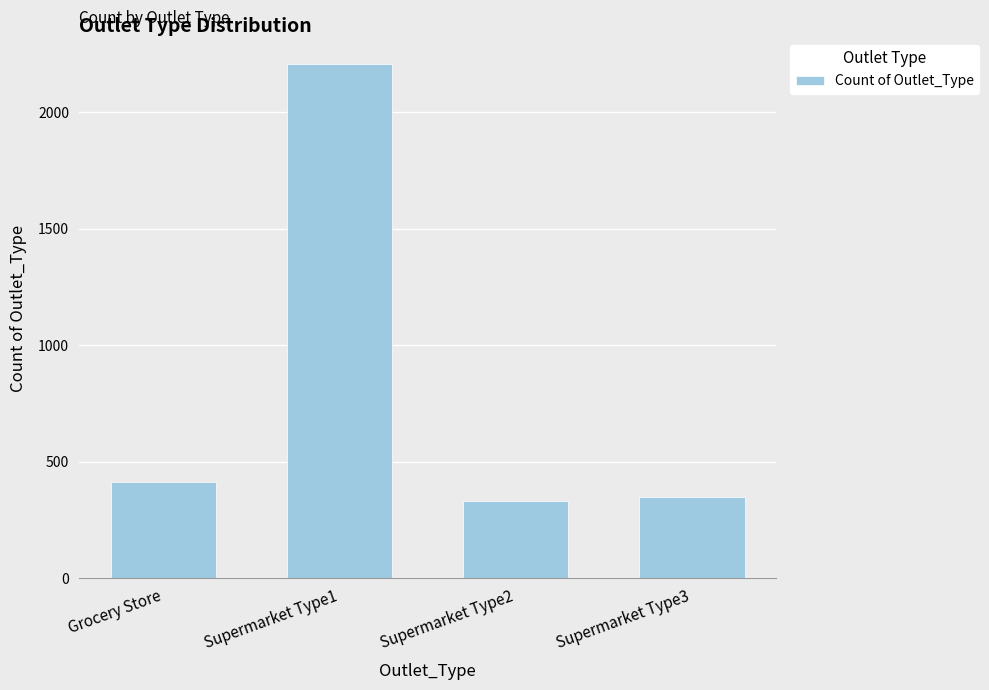

What is the change in value from Supermarket Type1 to Supermarket Type2?

-1879